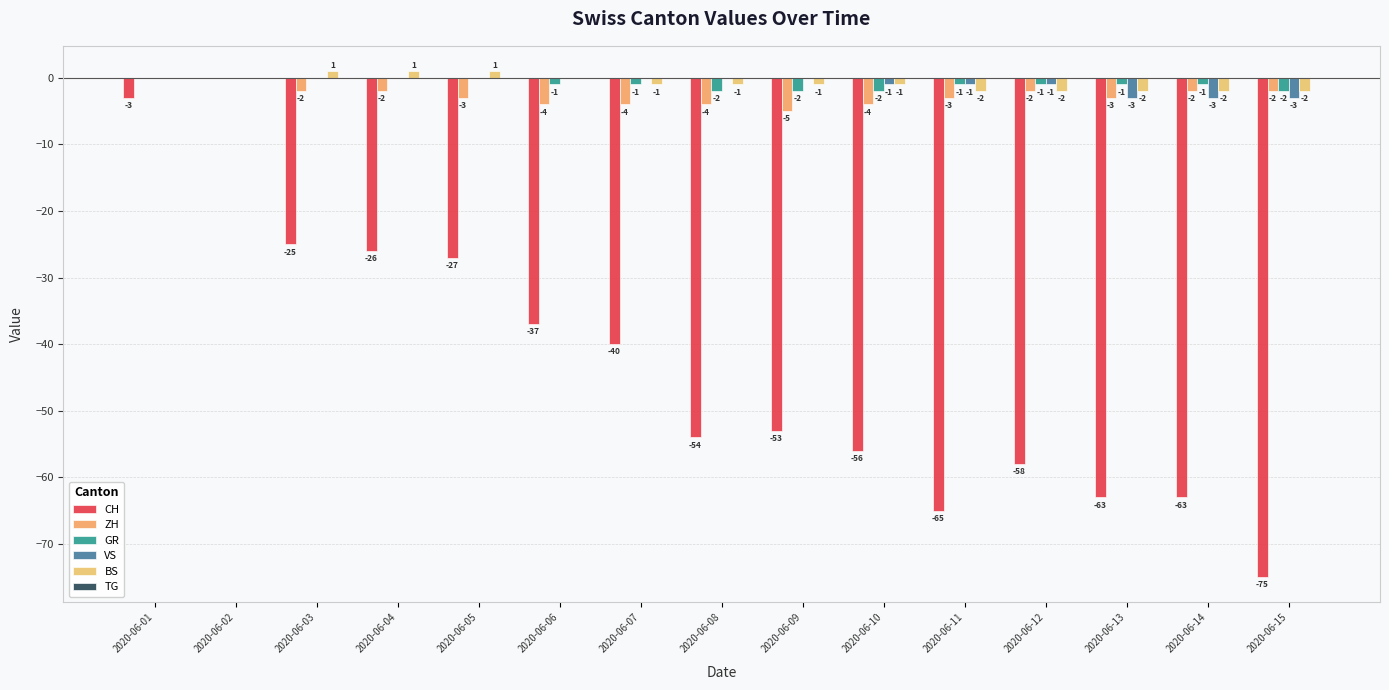

Which series has the largest total across all categories?

BS